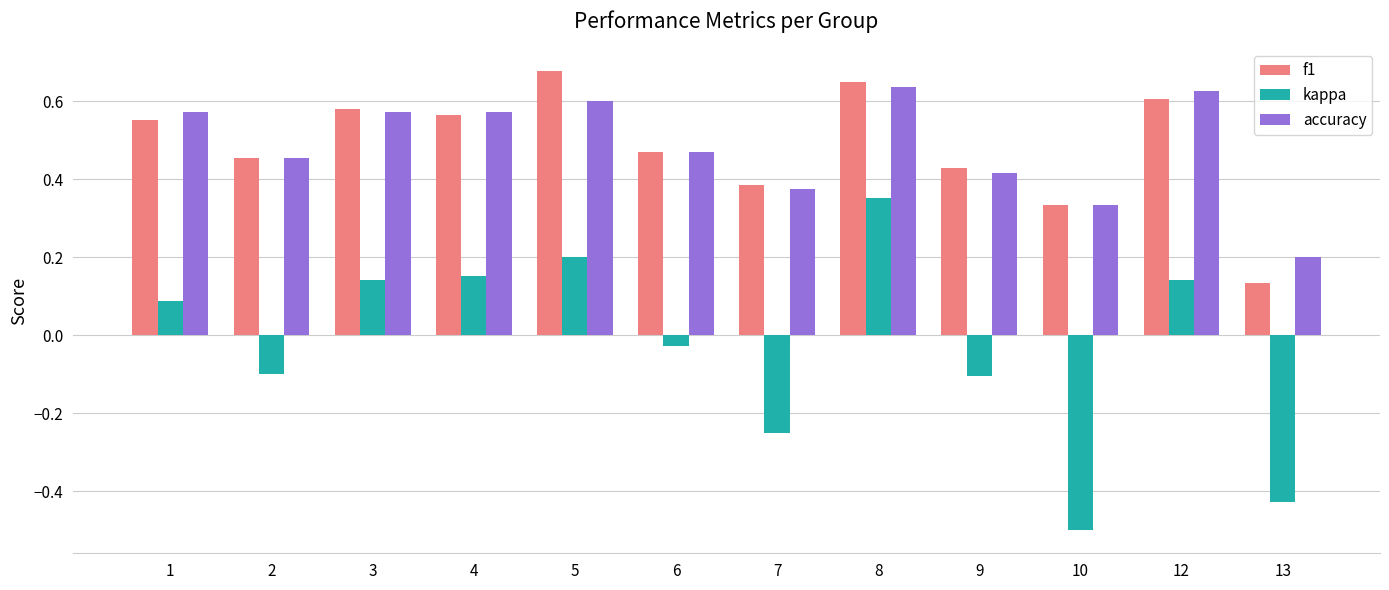

What is the value of the kappa bar at the 2nd from the left?

-0.1